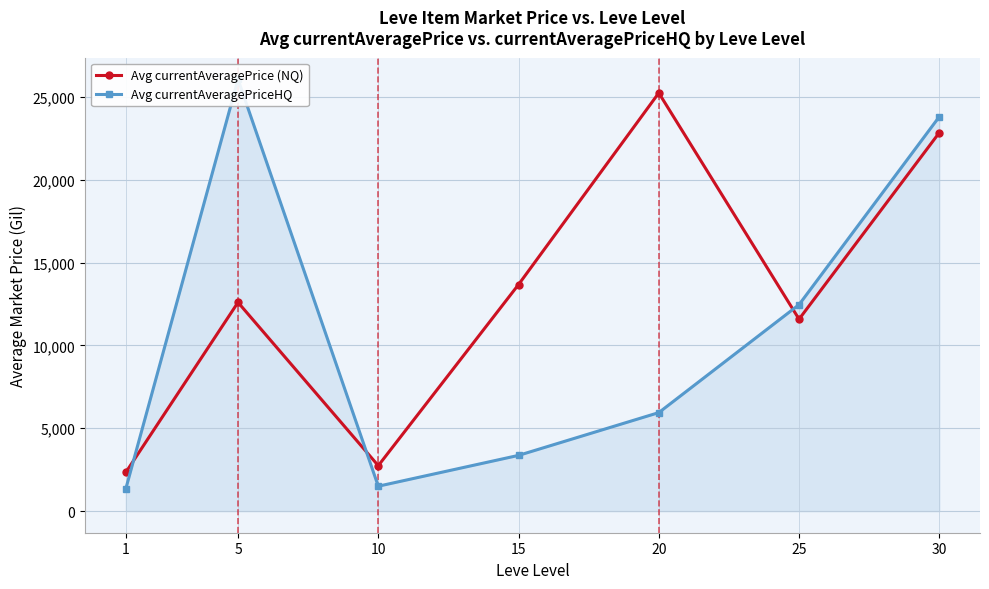

What is the value of the Avg currentAveragePriceHQ point at the 6th from the left?

12465